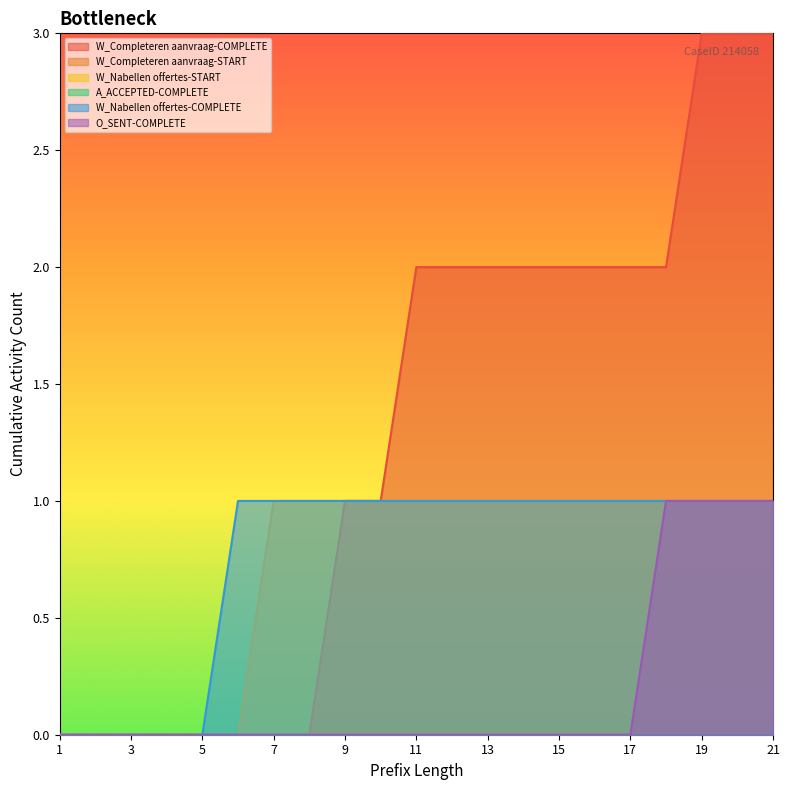

At which category is the sum across all series the highest?

19